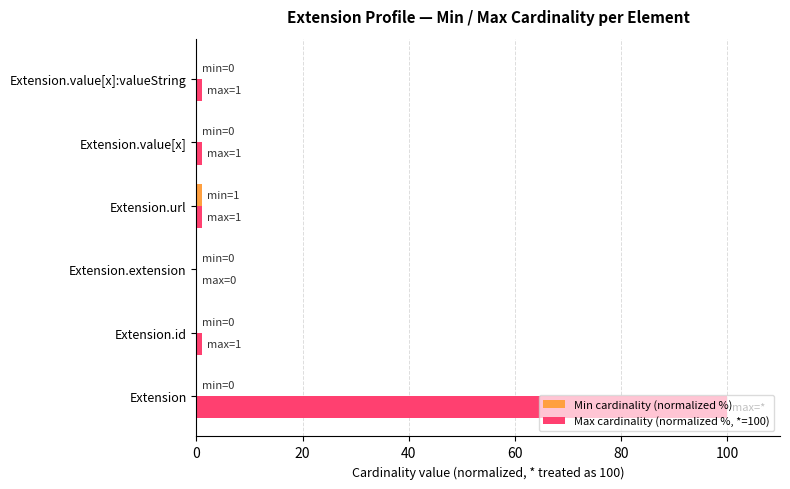

What is the maximum value shown in the chart?

100